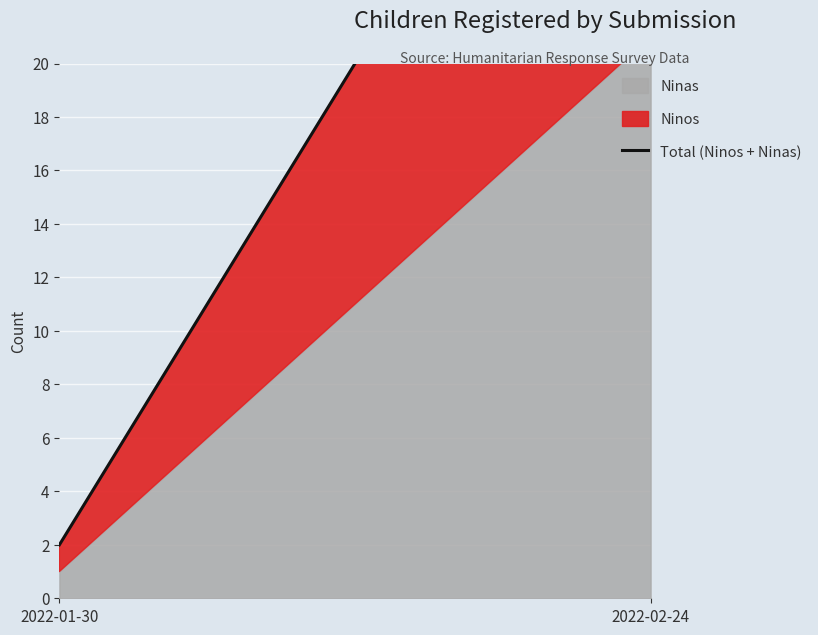

What is the average value?

20